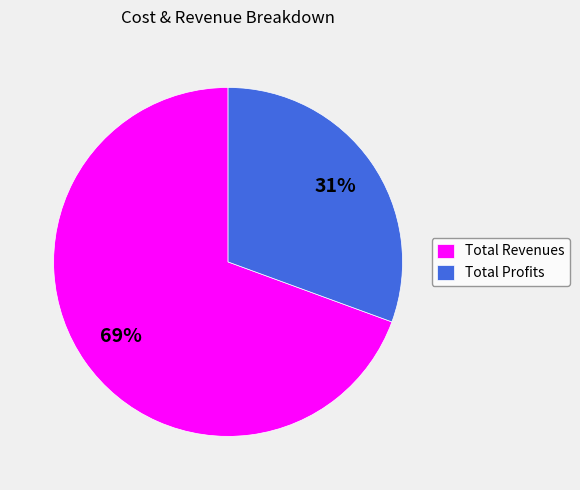

To the nearest percent, what is the average slice percentage?

50%